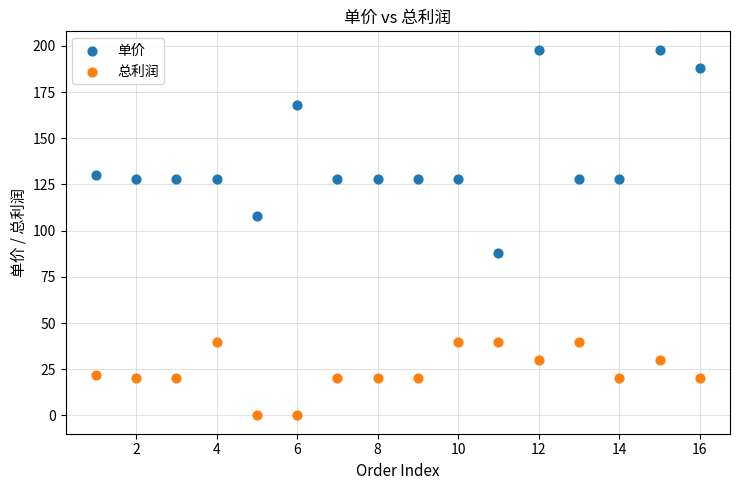

Which series has the widest spread of Y values?

单价